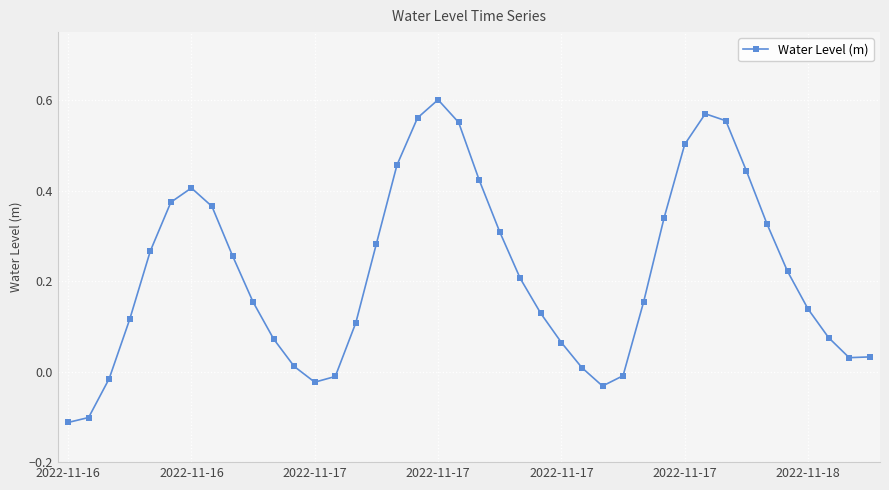

What is the sum of all values?

8.8